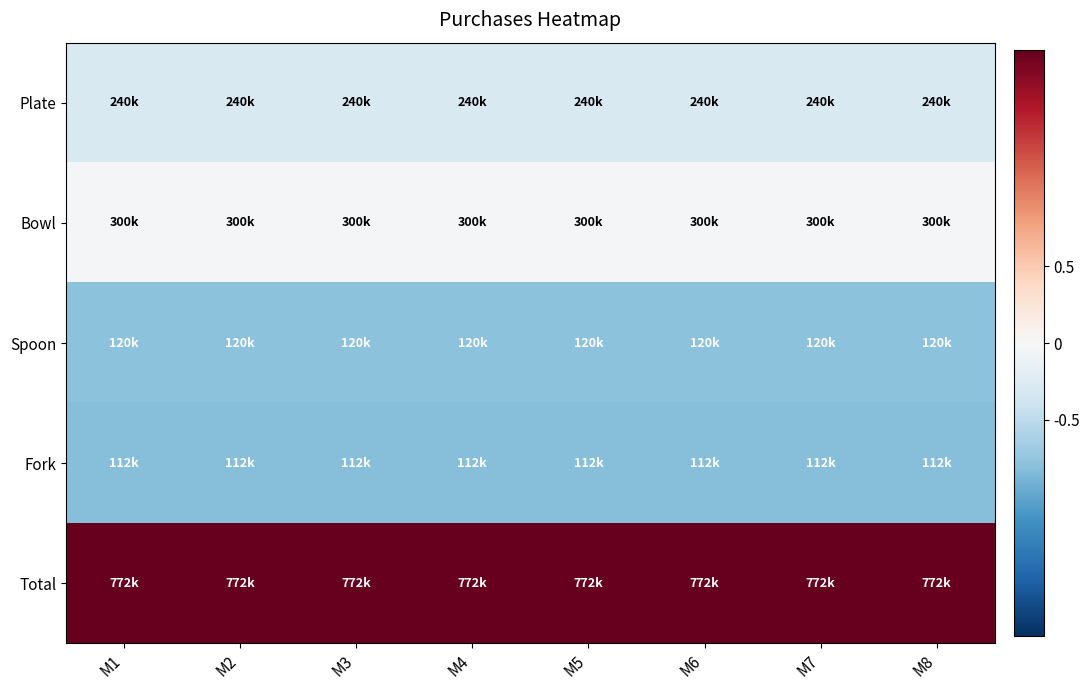

Reading right to left, what are all the values shown in this chart?

Plate: M8=-0.3	M7=-0.3	M6=-0.3	M5=-0.3	M4=-0.3	M3=-0.3	M2=-0.3	M1=-0.3
Bowl: M8=-0.0	M7=-0.0	M6=-0.0	M5=-0.0	M4=-0.0	M3=-0.0	M2=-0.0	M1=-0.0
Spoon: M8=-0.8	M7=-0.8	M6=-0.8	M5=-0.8	M4=-0.8	M3=-0.8	M2=-0.8	M1=-0.8
Fork: M8=-0.8	M7=-0.8	M6=-0.8	M5=-0.8	M4=-0.8	M3=-0.8	M2=-0.8	M1=-0.8
Total: M8=1.9	M7=1.9	M6=1.9	M5=1.9	M4=1.9	M3=1.9	M2=1.9	M1=1.9